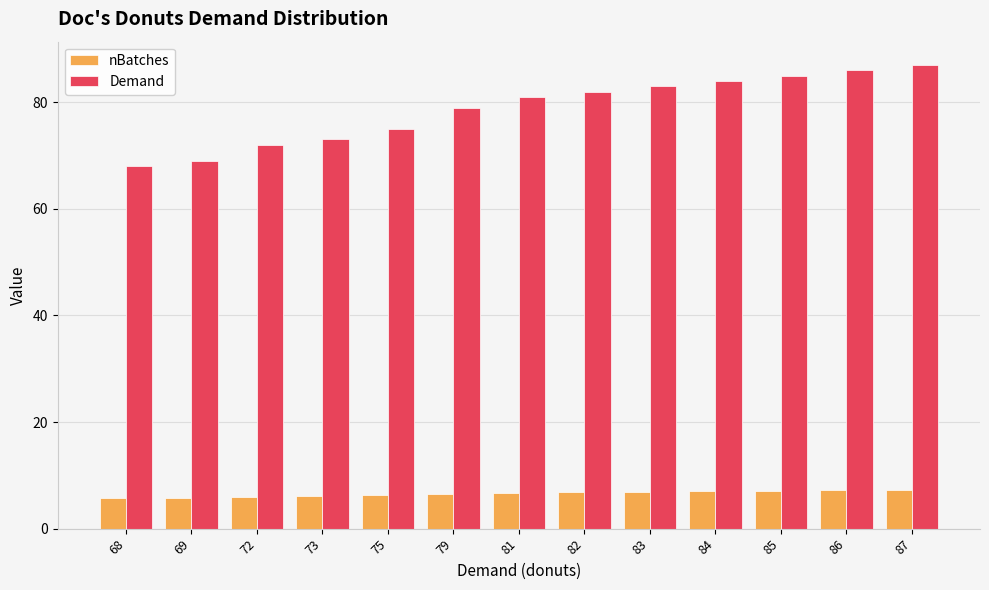

Read the nBatches value at 84.

7.0